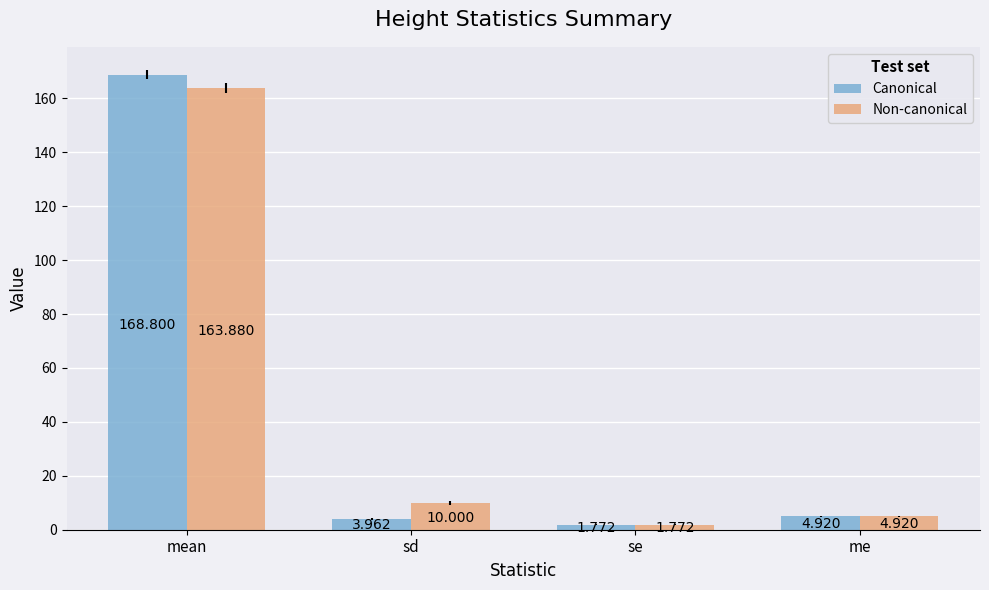

Which series has the widest spread of values?

Canonical